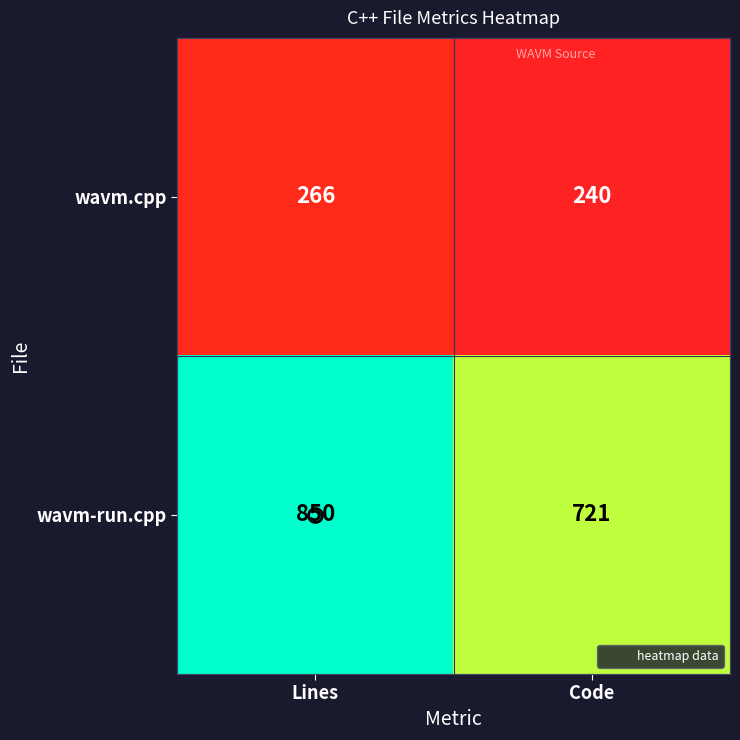

Is it true that wavm.cpp equals 266 at Lines?

True